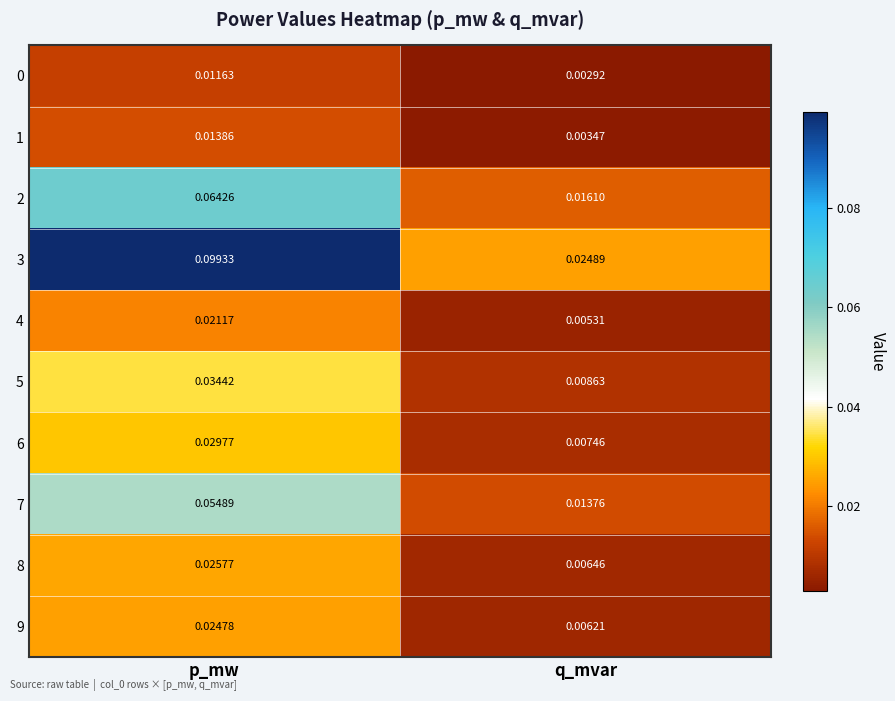

At which label does 2 reach its peak?

p_mw